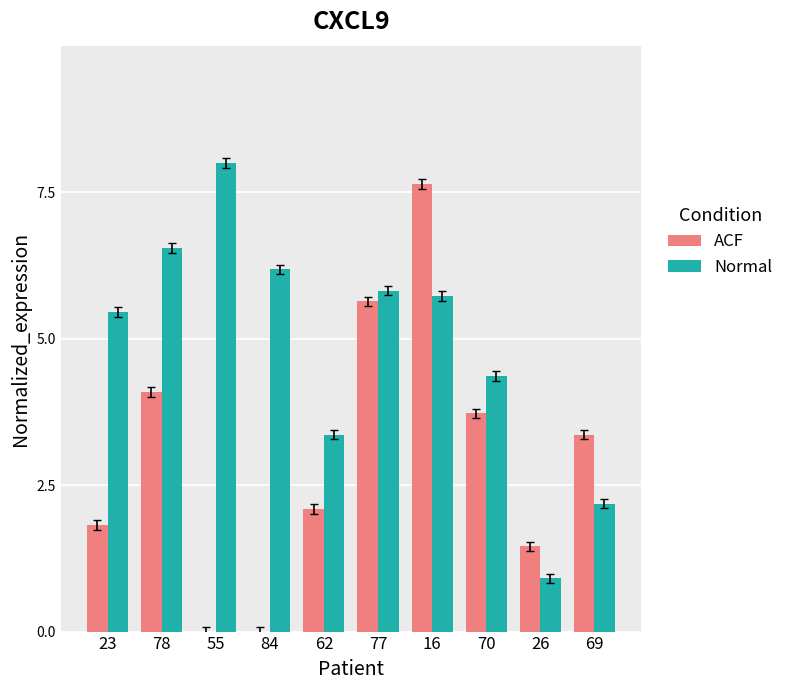

Reading left to right, list all the values displayed in this chart.

ACF: 1.8	4.1	0.0	0.0	2.1	5.6	7.6	3.7	1.5	3.4
Normal: 5.5	6.5	8.0	6.2	3.4	5.8	5.7	4.4	0.9	2.2